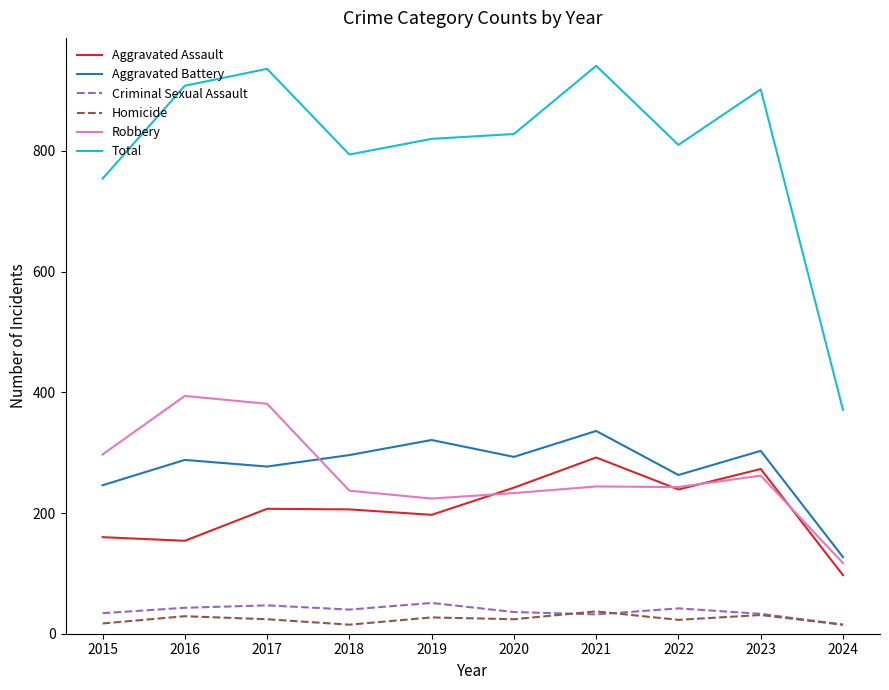

The Total series shows 908 at 2016. True or false?

True